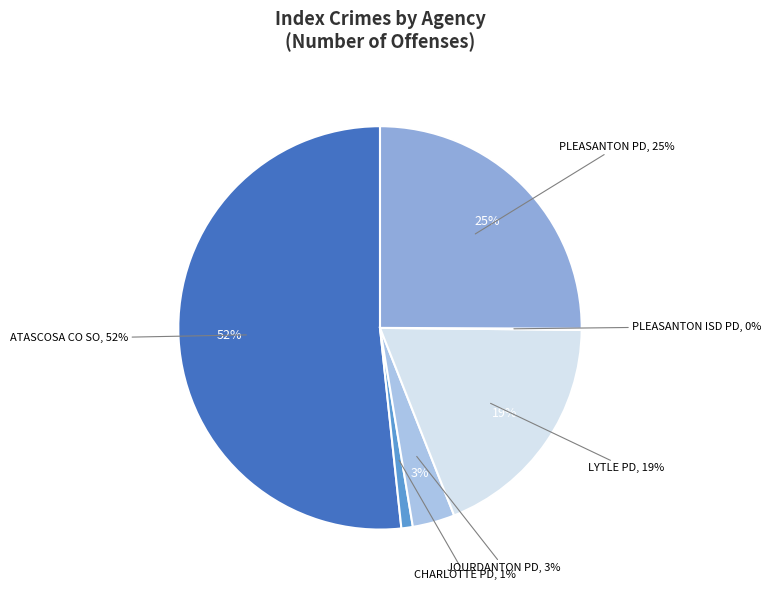

To the nearest percent, what is the average slice percentage?

17%